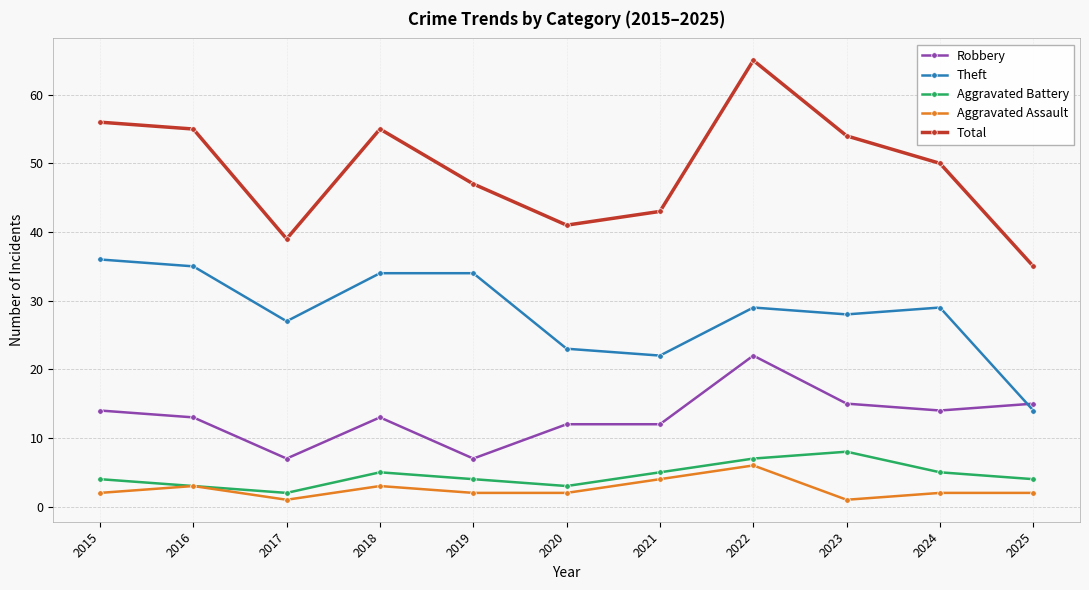

At which category does Total reach its first local valley?

2017